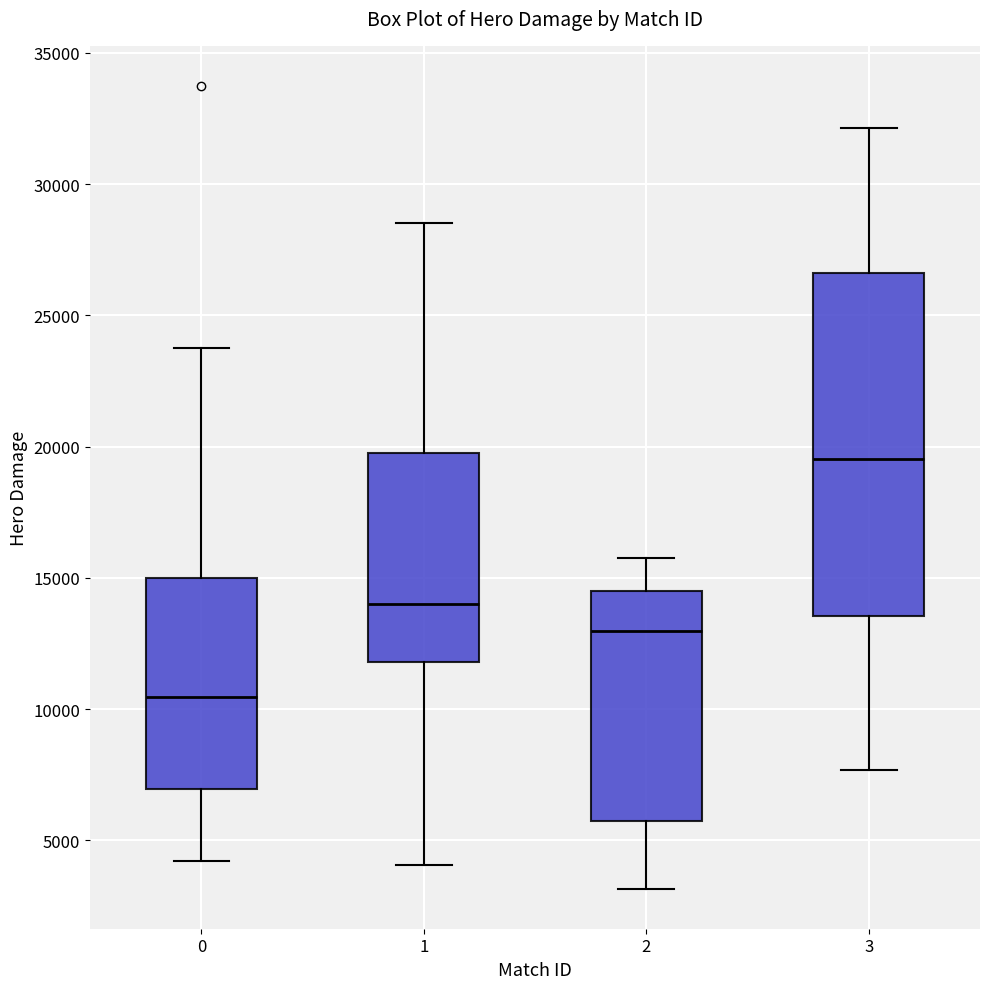

Which box has the lowest median line?

0